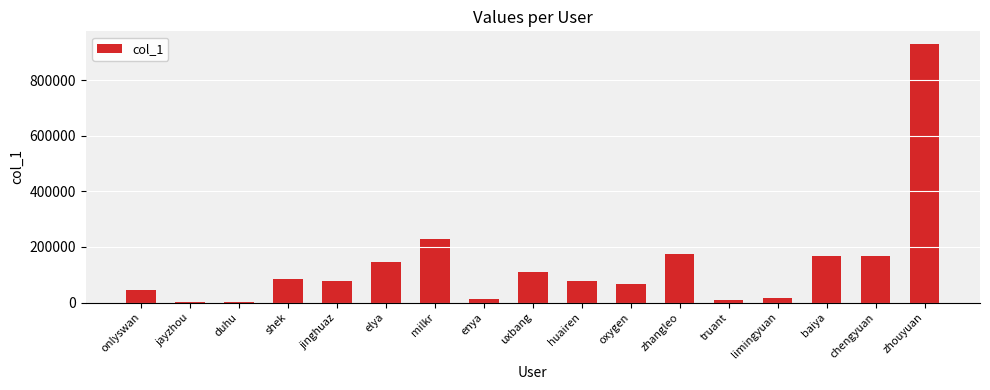

Is it true that the value at uxbang is 150087?

False